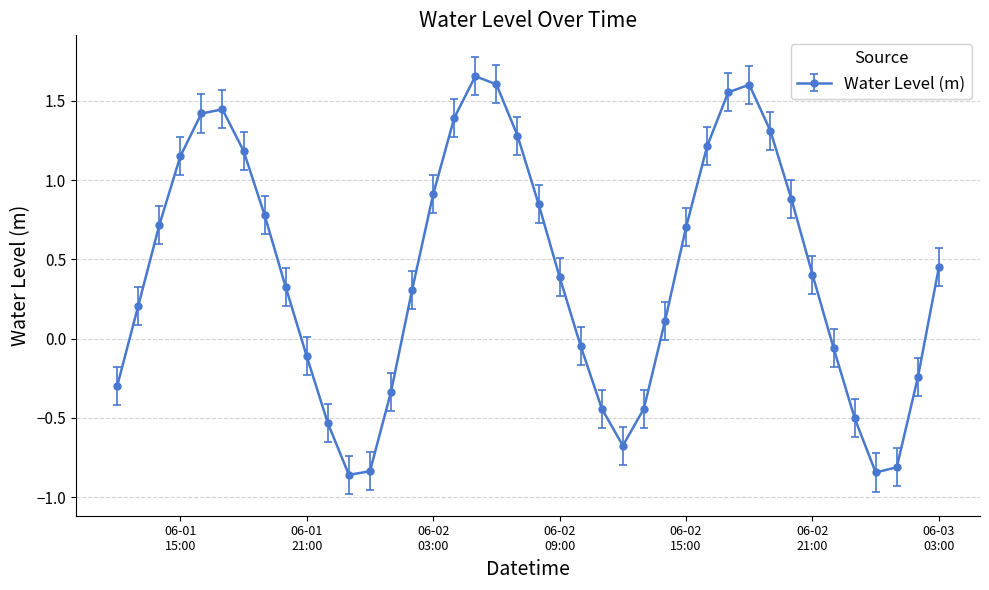

True or false: there are more than 1 points higher than both neighbors.

True